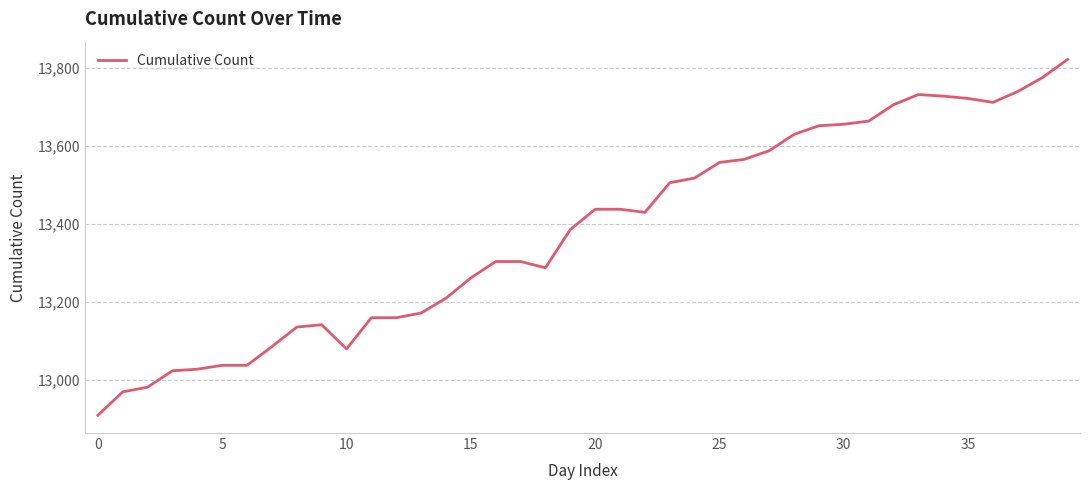

What is the minimum value shown in the chart?

12909